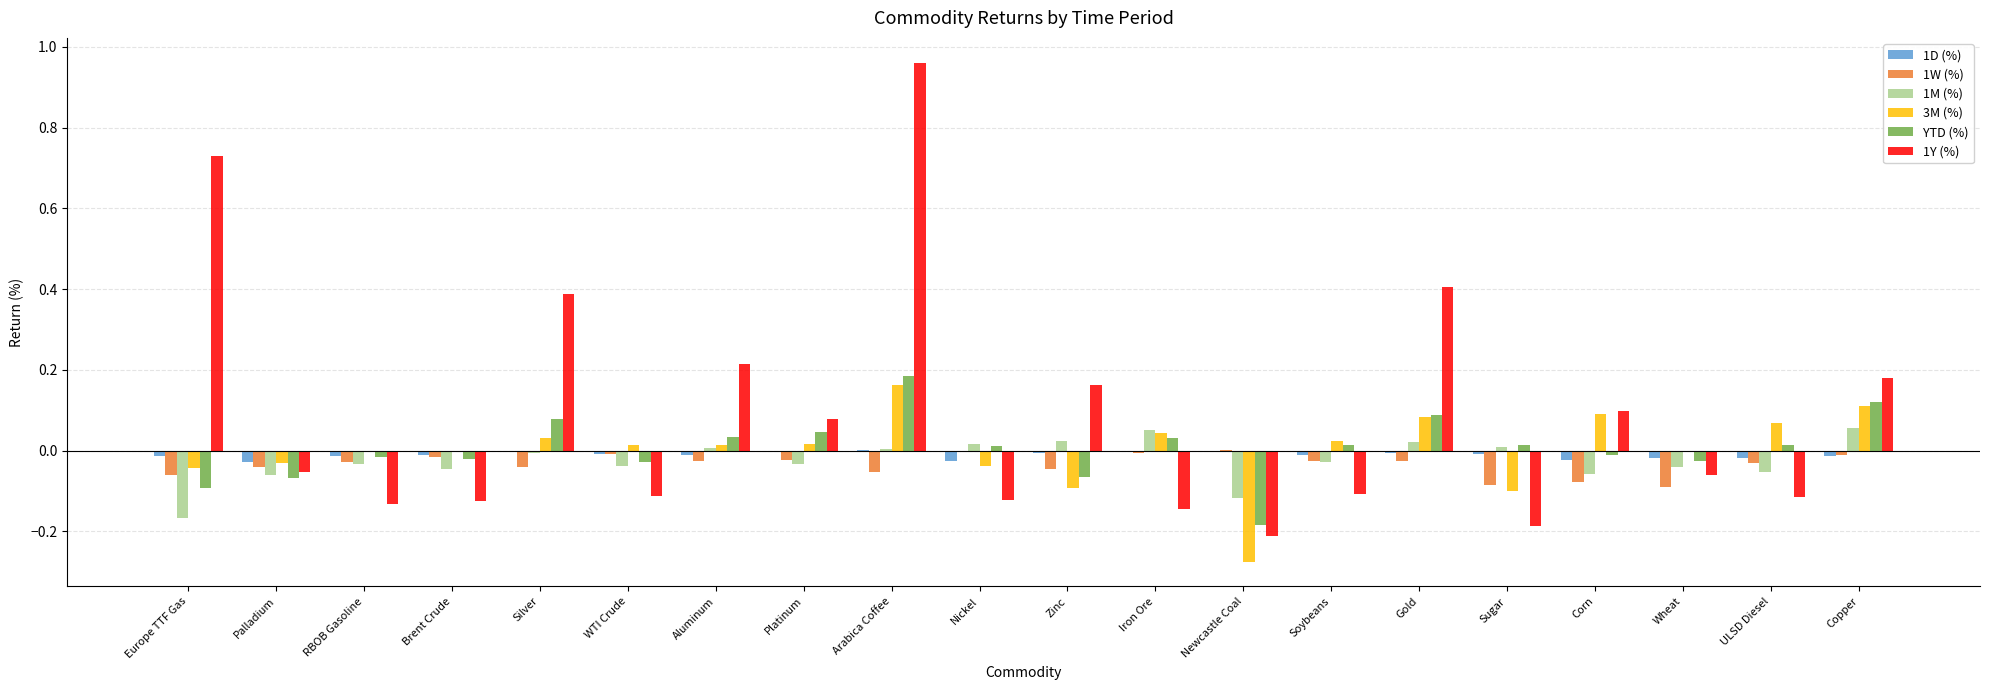

The 1M (%) series shows -0.1 at WTI Crude. True or false?

False